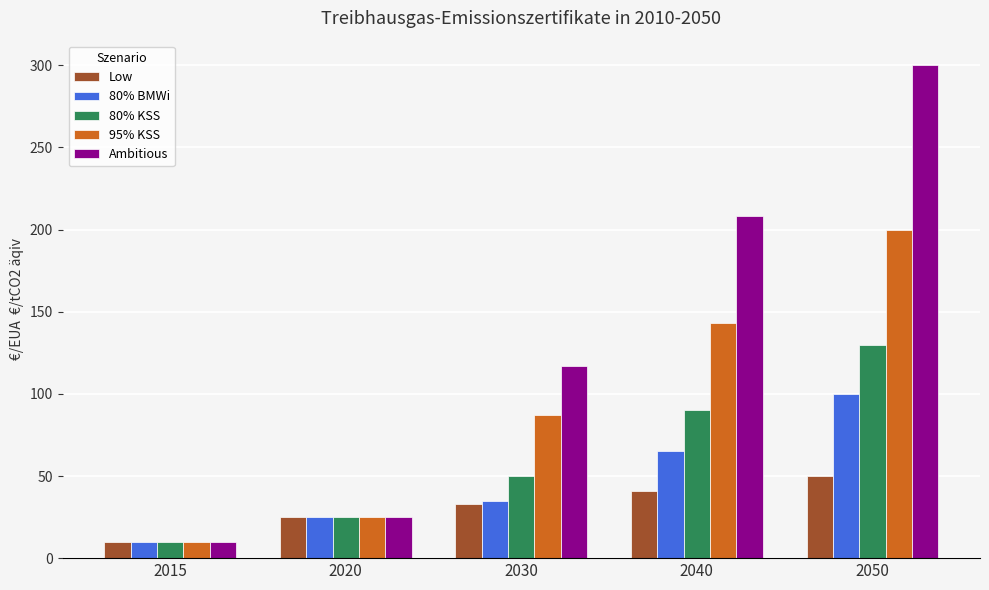

Which series has the widest spread of values?

Ambitious